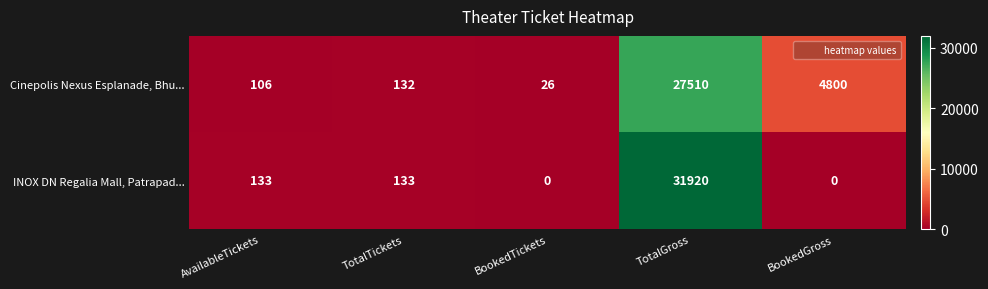

List the series in order of their peak value, lowest first.

Cinepolis Nexus Esplanade, Bhu..., INOX DN Regalia Mall, Patrapad...